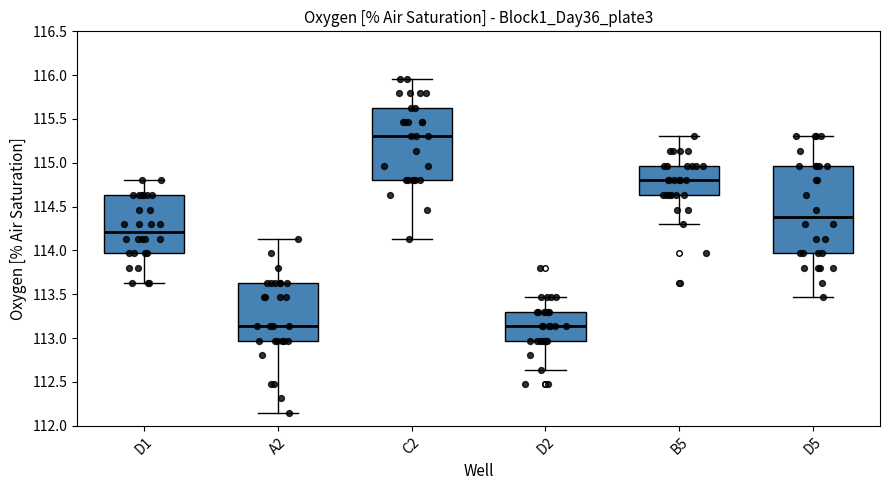

Which box's median line is the highest?

C2